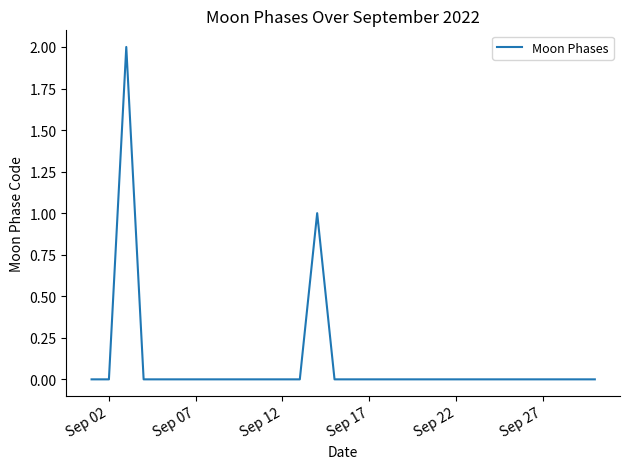

True or false: there are more than 1 points higher than both neighbors.

True